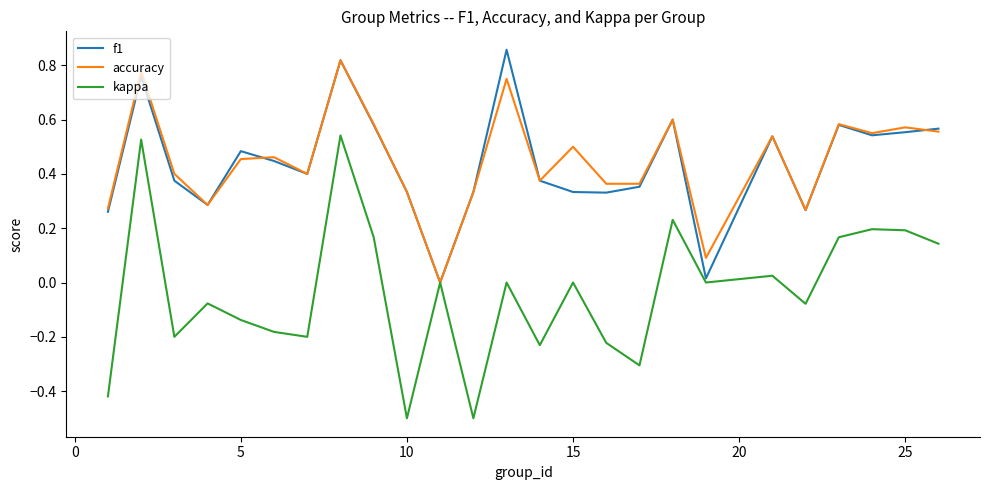

What is the smallest value displayed?

-0.5